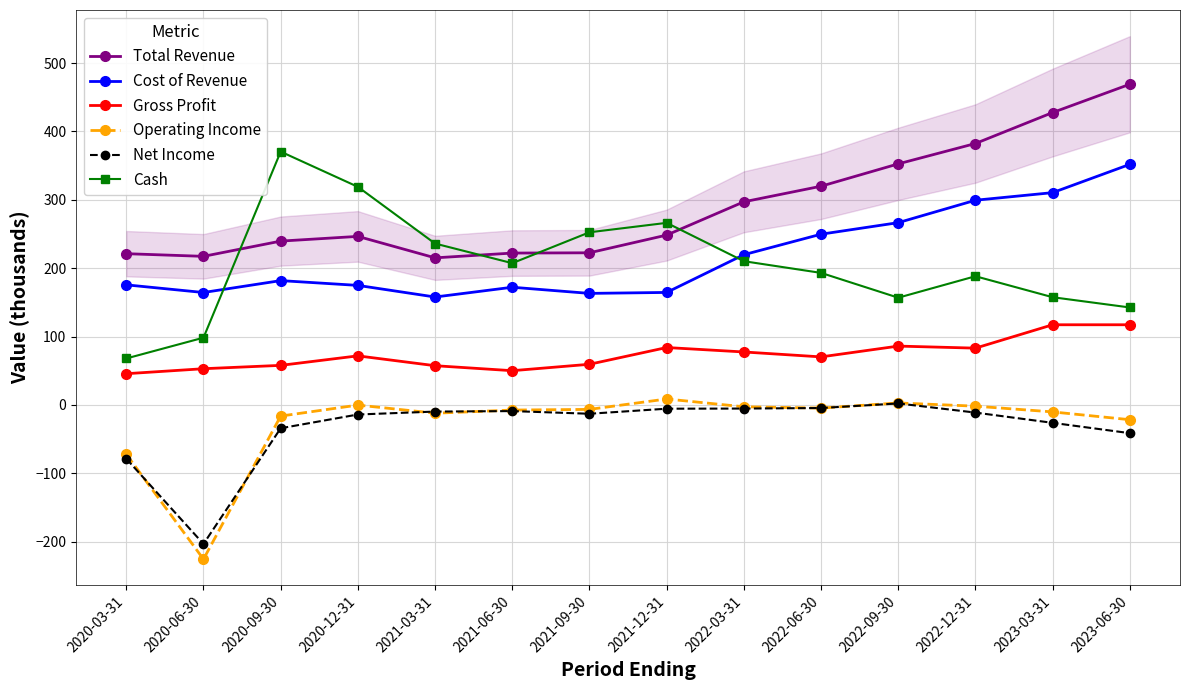

The Cash series shows 236.0 at 2021-03-31. True or false?

True